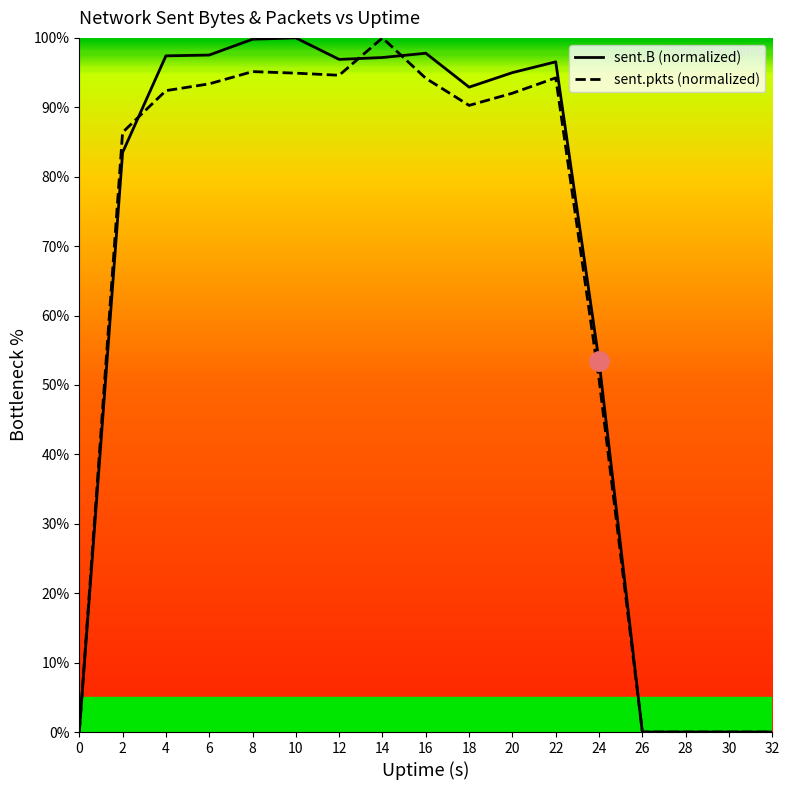

Rank the categories by sent.B value from lowest to highest.

0, 26, 28, 30, 32, 24, 2, 18, 20, 22, 12, 14, 4, 6, 16, 8, 10